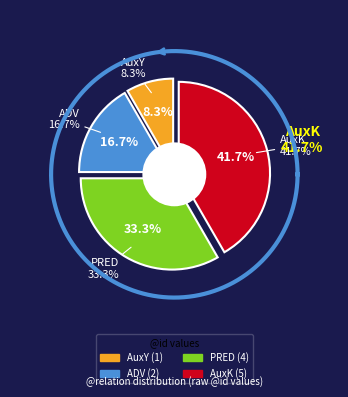

What is the total percentage of AuxY and PRED?

41.7%